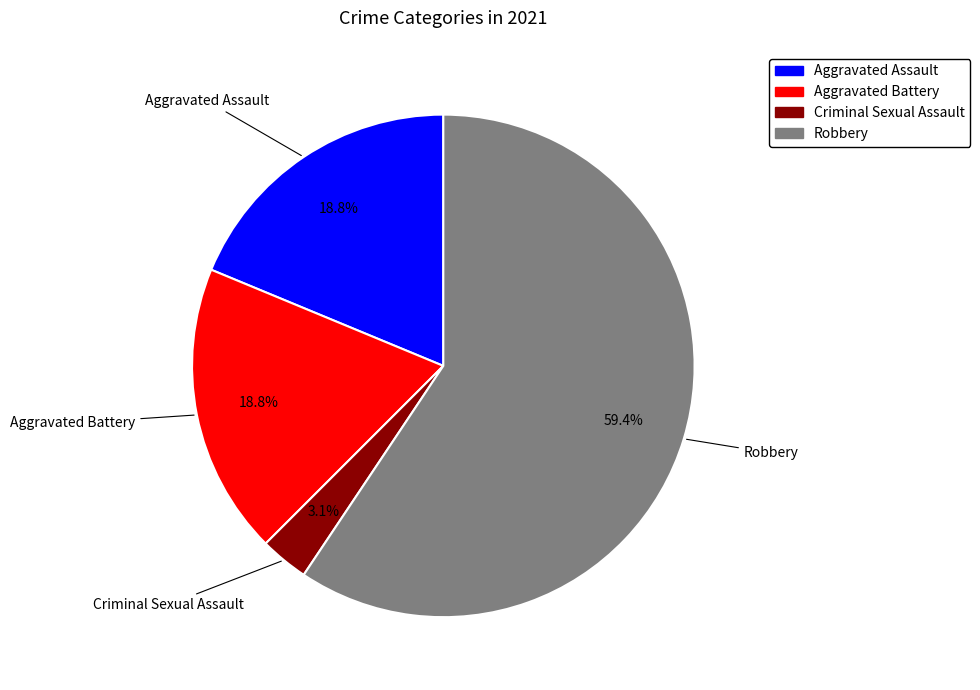

To the nearest percent, what is the average slice percentage?

25%